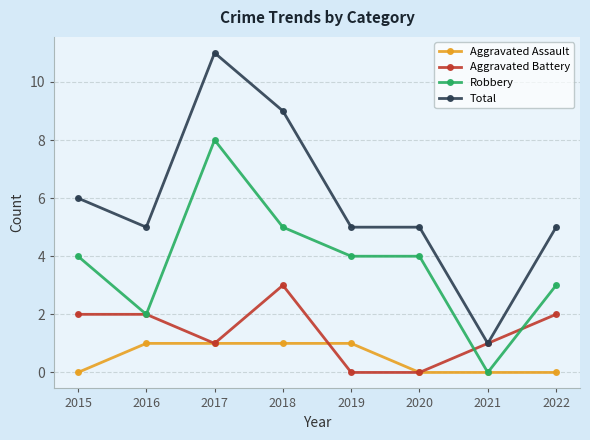

What is the spread (max minus min) of values at 2022?

5